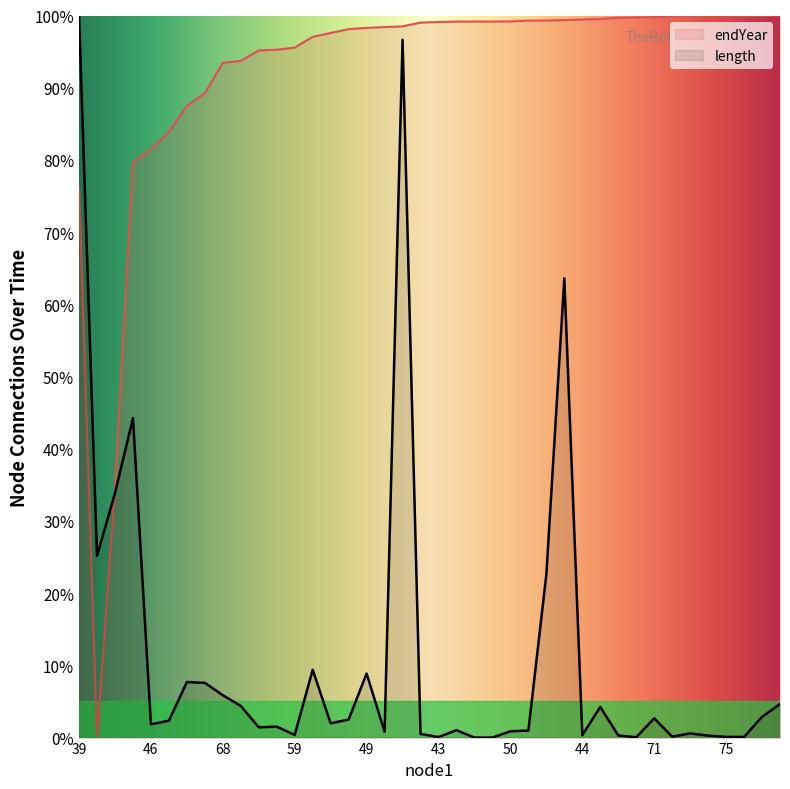

What is the difference between the endYear values at 44 and 71?

0.3